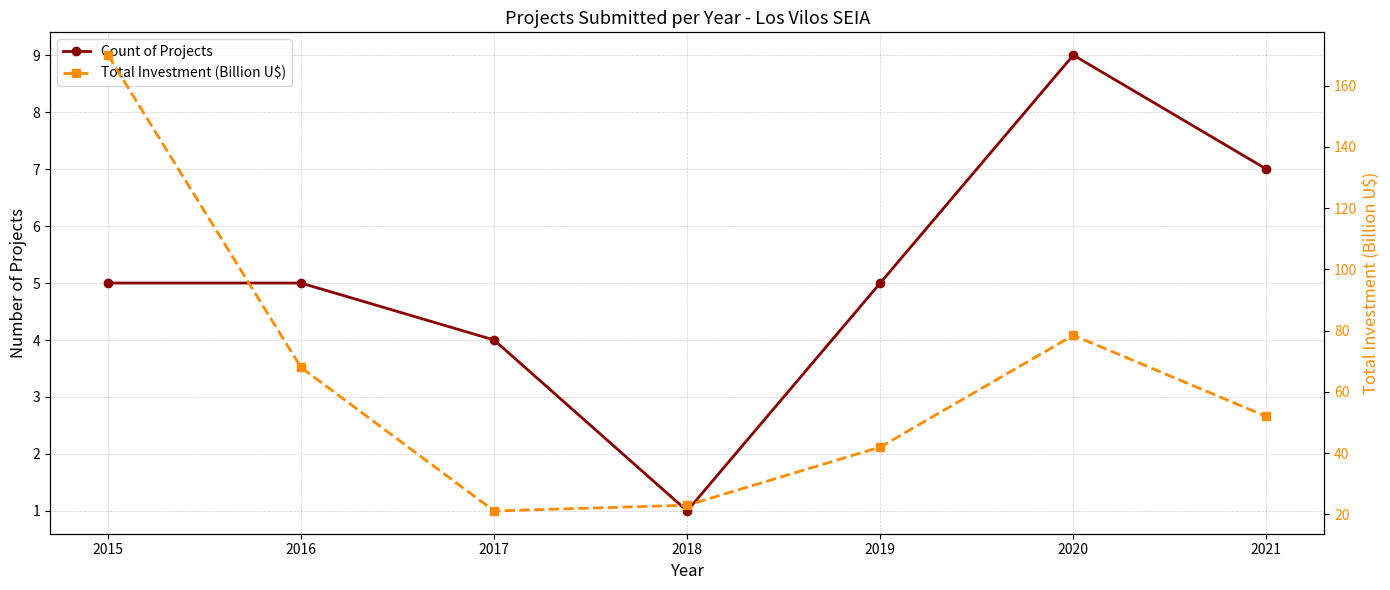

True or false: Total Investment (Billion U$) and Count of Projects intersect in this chart.

False